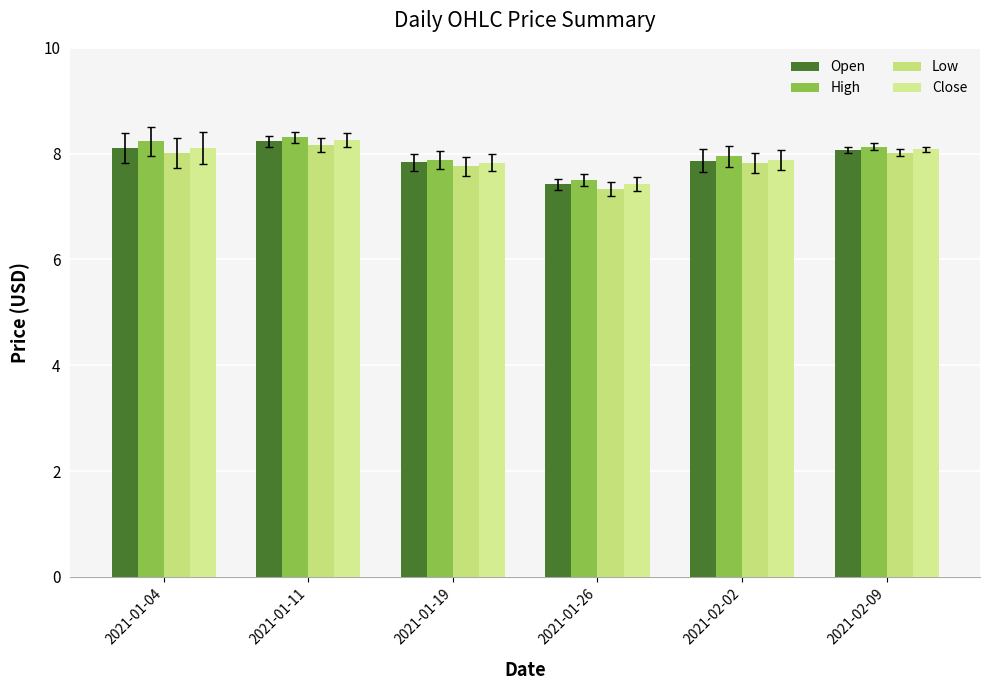

Which series has the largest total across all categories?

High